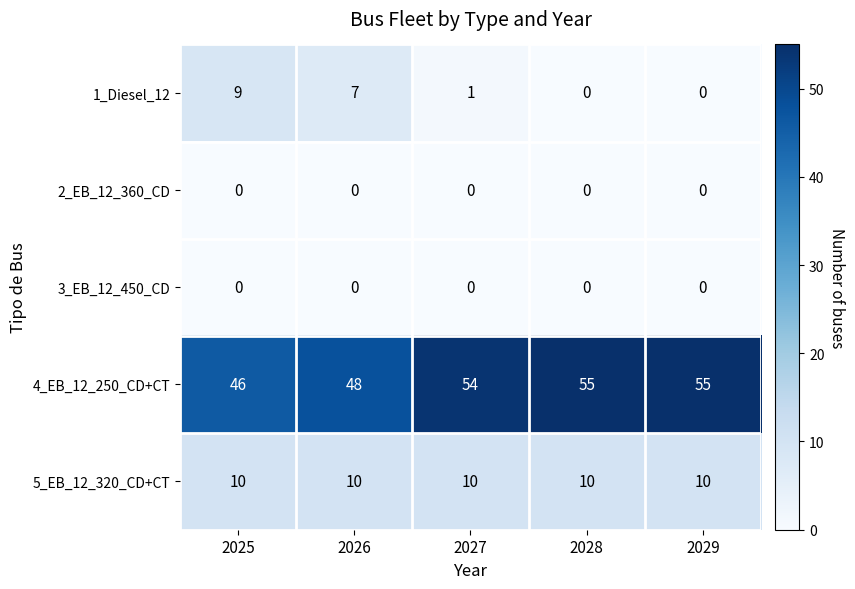

True or false: 4_EB_12_250_CD+CT has a value of 54 at 2027.

True